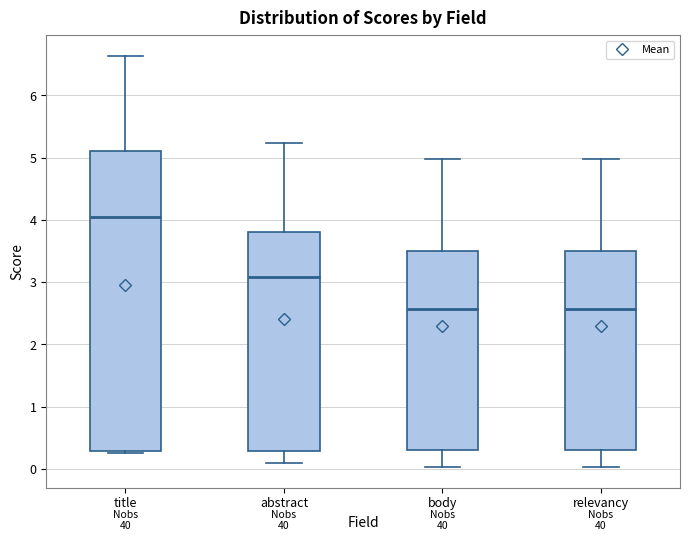

Reading left to right, transcribe this box plot: for each box, give where its median line is, the range the box spans, and where its two whiskers end, as read against the y-axis. The values are not printed on the chart, so give them approximately, as read against the axis.

title: median 4.0, box 0.3 to 5.1, whiskers 0.3 to 6.6
abstract: median 3.1, box 0.3 to 3.8, whiskers 0.1 to 5.2
body: median 2.6, box 0.3 to 3.5, whiskers 0.0 to 5.0
relevancy: median 2.6, box 0.3 to 3.5, whiskers 0.0 to 5.0